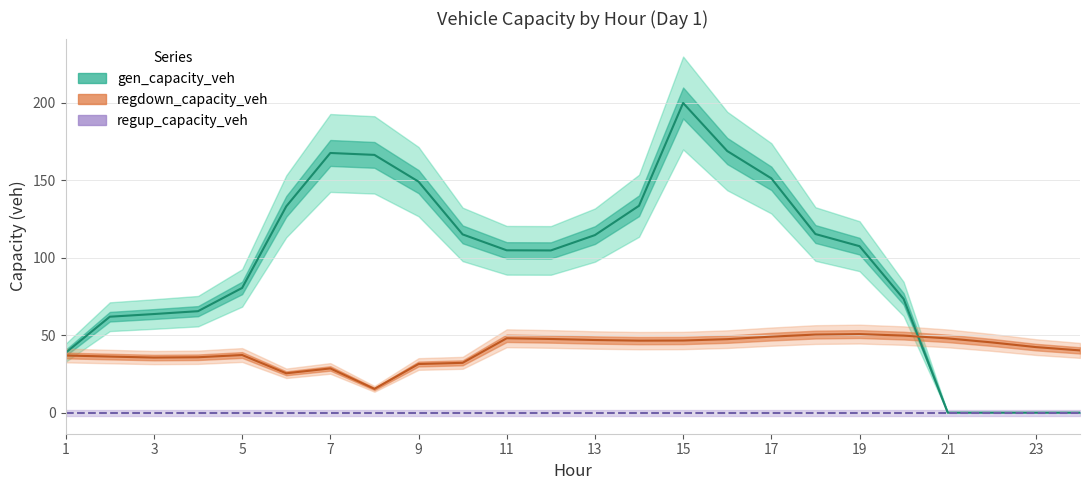

Rank the series by their maximum value, from lowest to highest.

regup_capacity_veh, regdown_capacity_veh, gen_capacity_veh